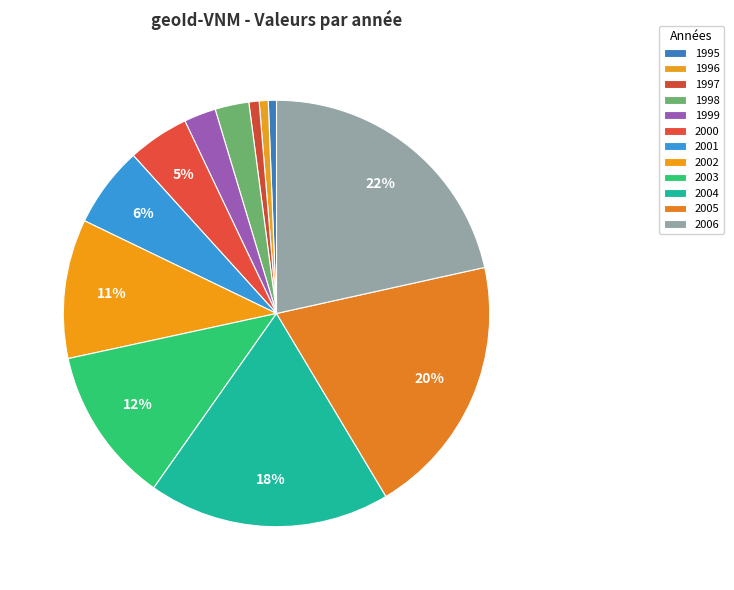

Is 2006 the majority of the pie?

No